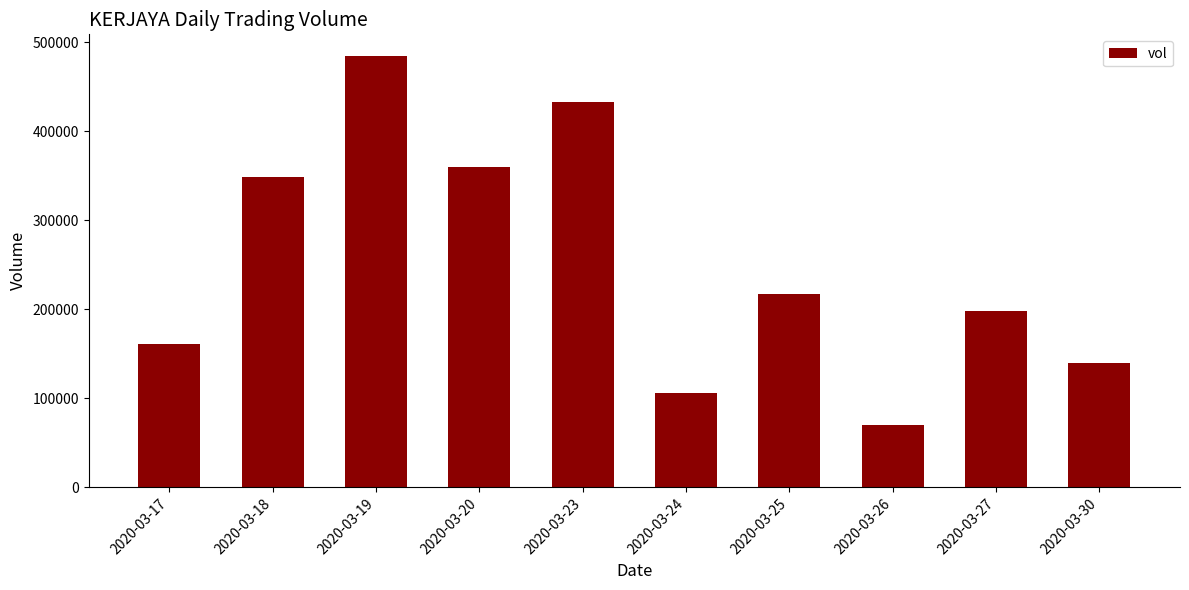

At which category does the chart reach its minimum across all series?

2020-03-26